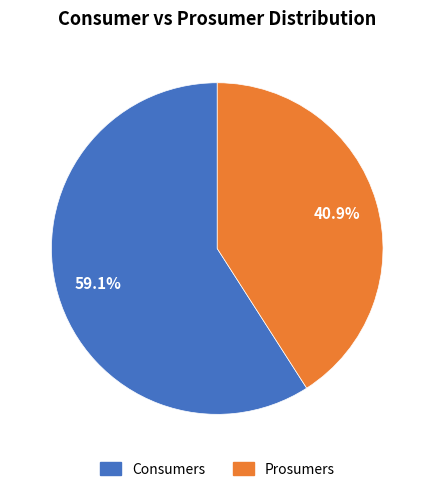

To the nearest percent, what percentage of the pie is Consumers?

59%